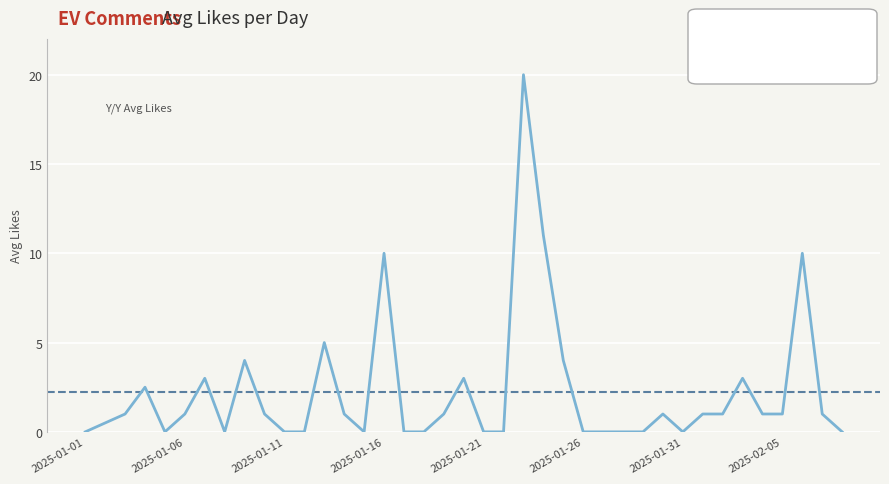

Between 2025-02-08 and 2025-01-17, which is larger?

2025-02-08